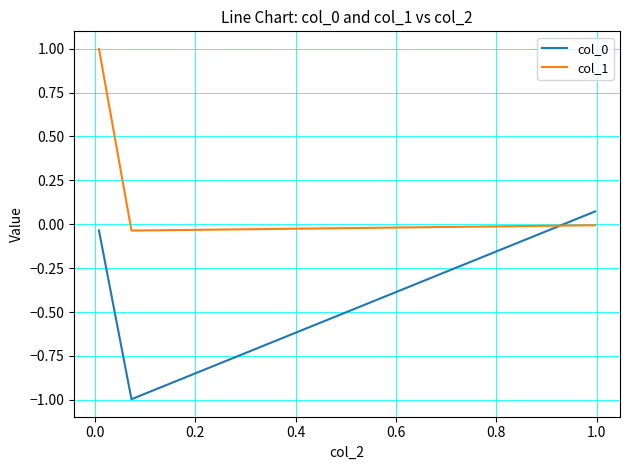

Which series has the largest total across all categories?

col_1